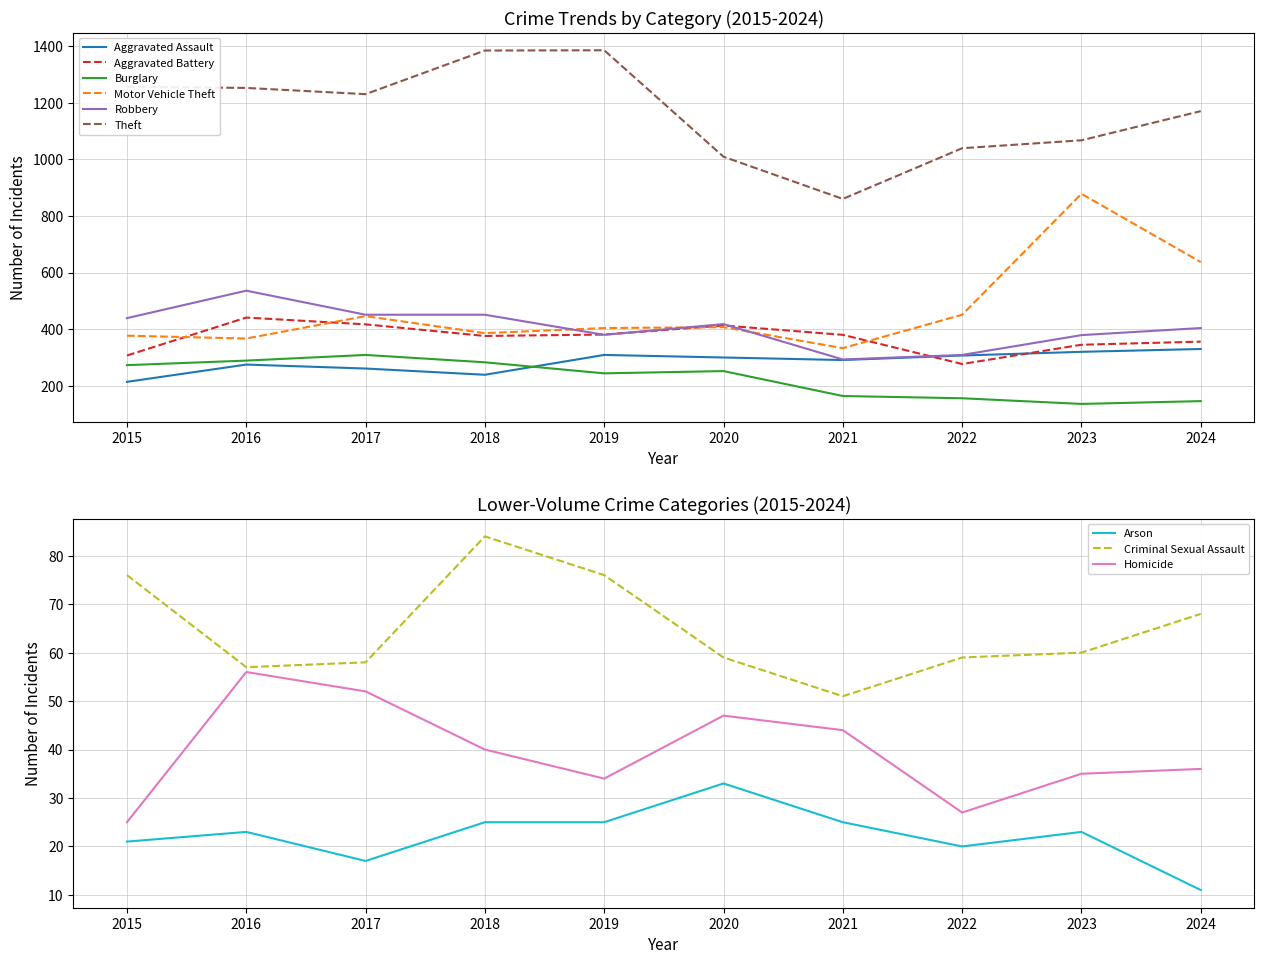

Is the value of Burglary at 2024 greater than the value of Motor Vehicle Theft at 2021?

No